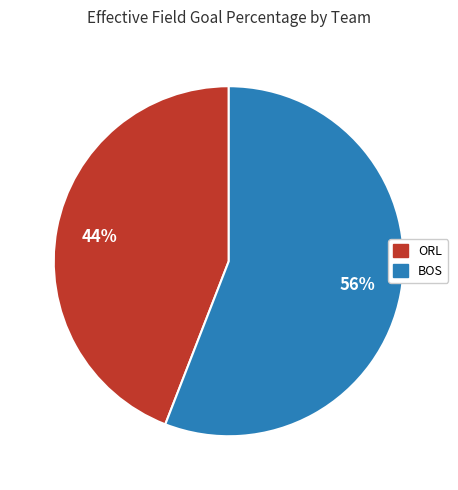

Between ORL and BOS, which is larger?

BOS